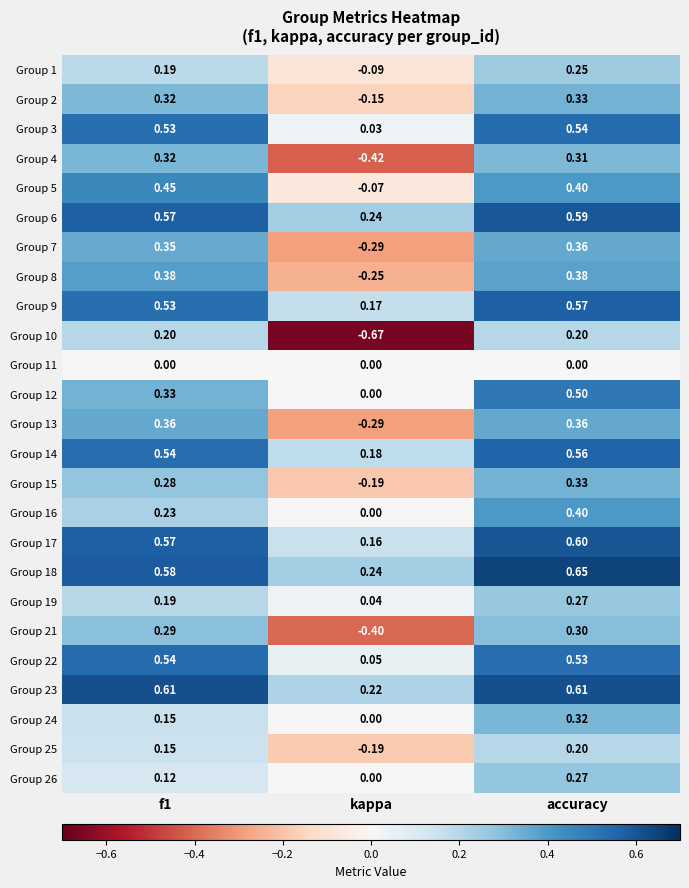

At which label does Group 8 reach its minimum?

kappa